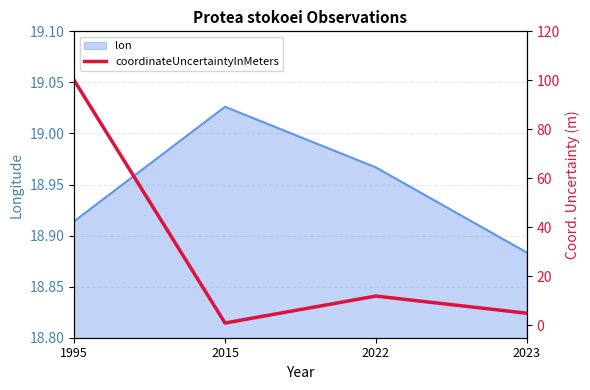

Where is lon nearest to the value 18?

2023